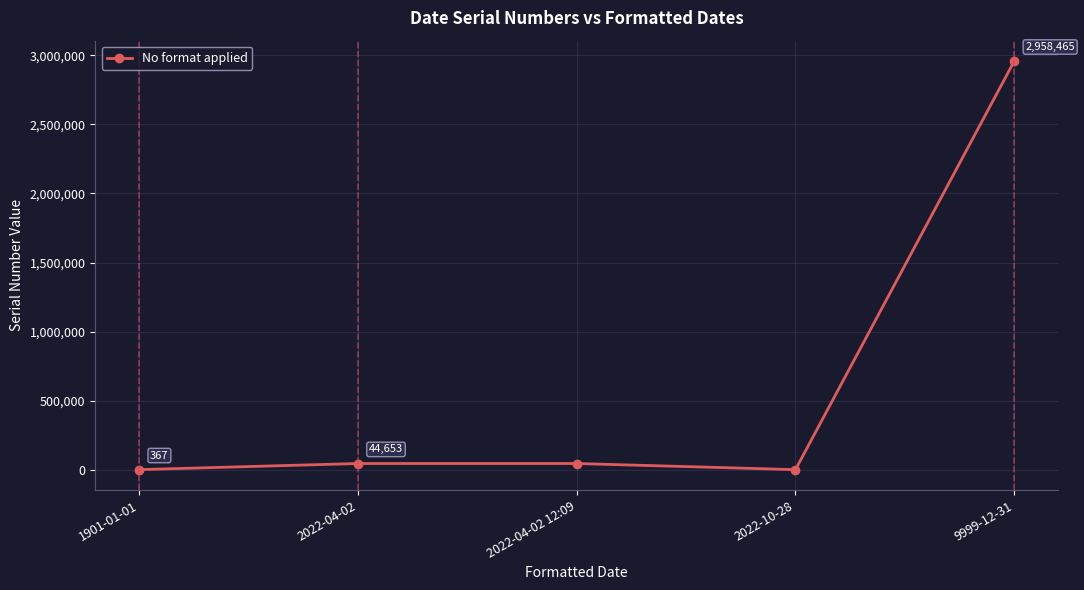

What is the sum of all values?

3048288.5